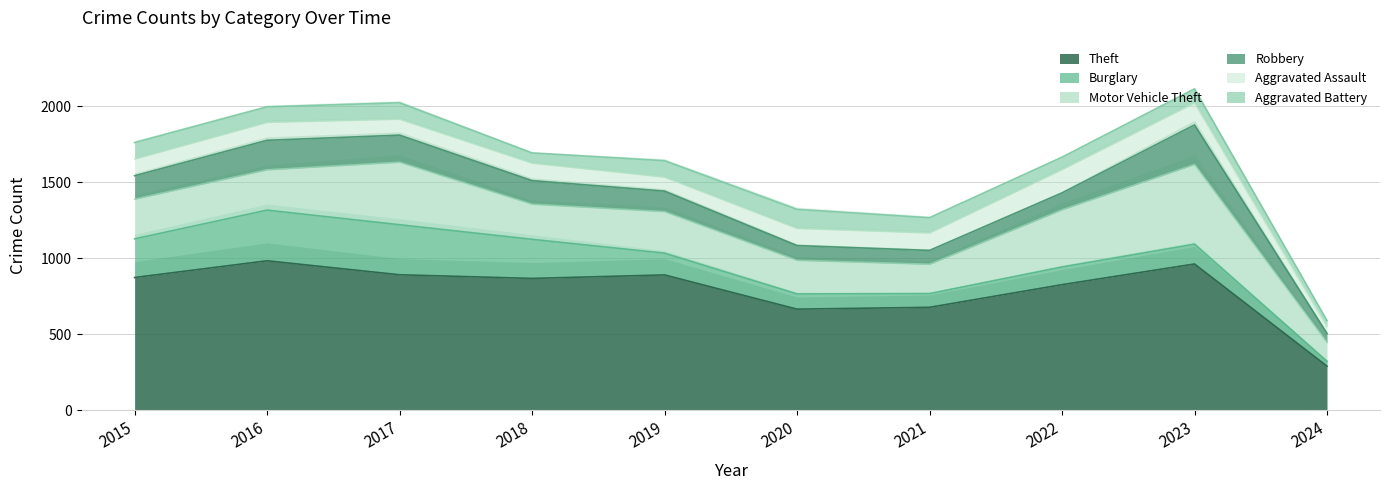

At which label does Theft reach its minimum?

2024